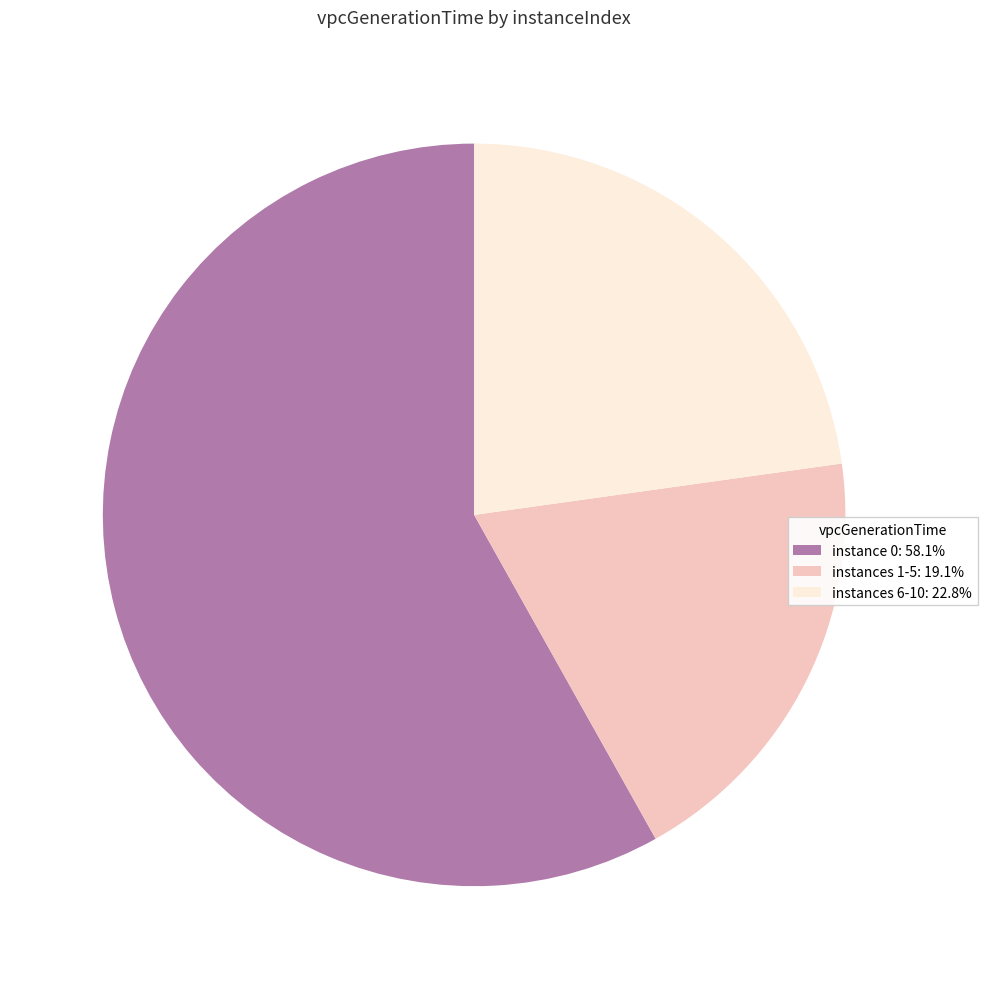

Count the number of slices in the pie.

3